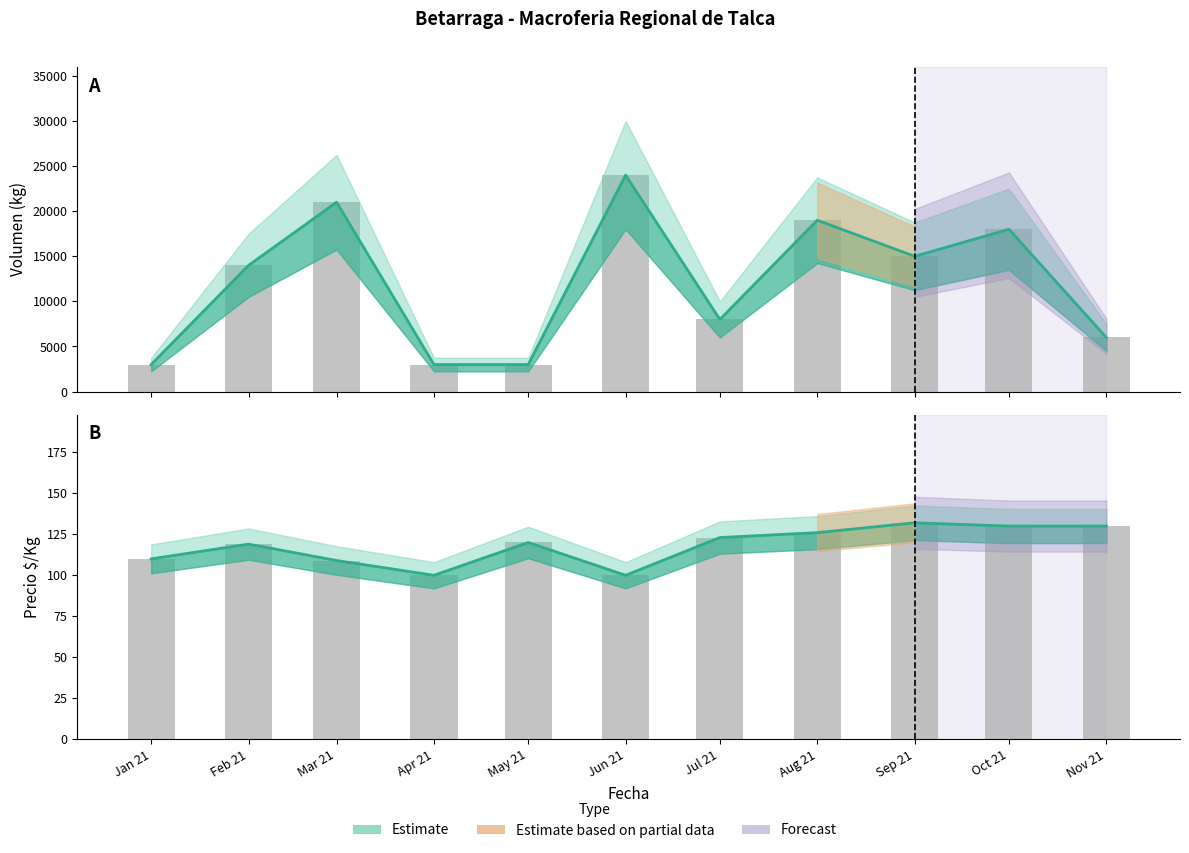

What is the change in value from Jun 21 to Nov 21?

+30